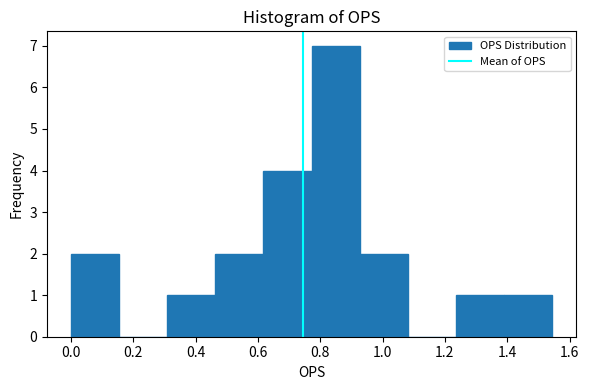

Which range on the x-axis has the tallest bar?

0.78 to 0.92